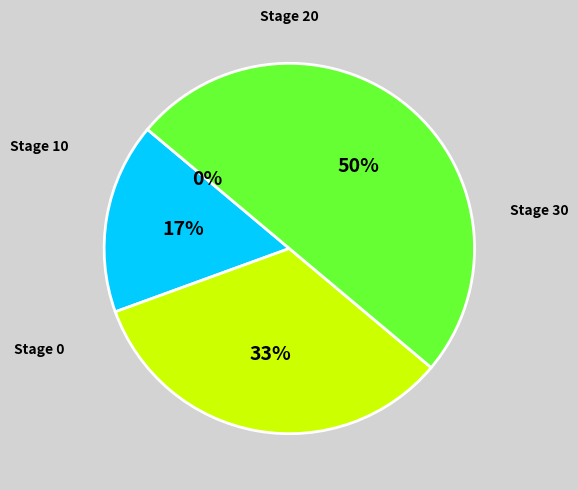

To the nearest percent, what is the average slice percentage?

25%